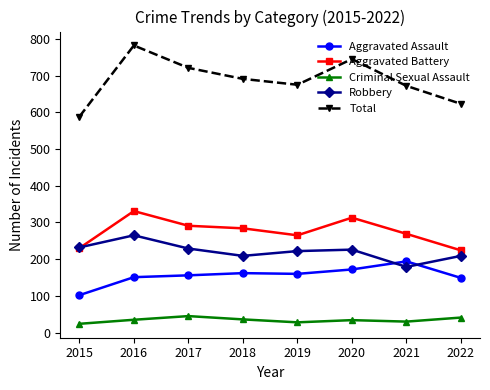

Does the chart have visible grid lines?

No